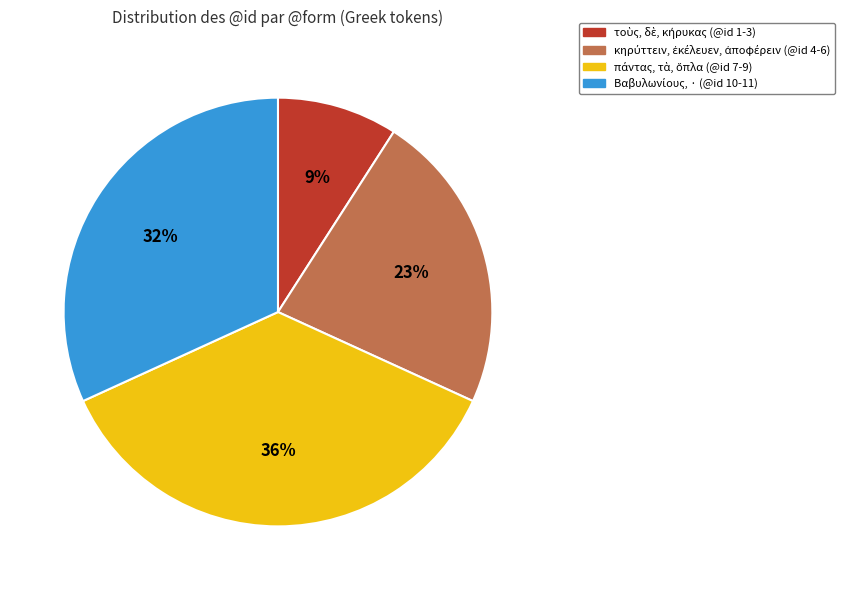

Does any single category account for the majority?

No